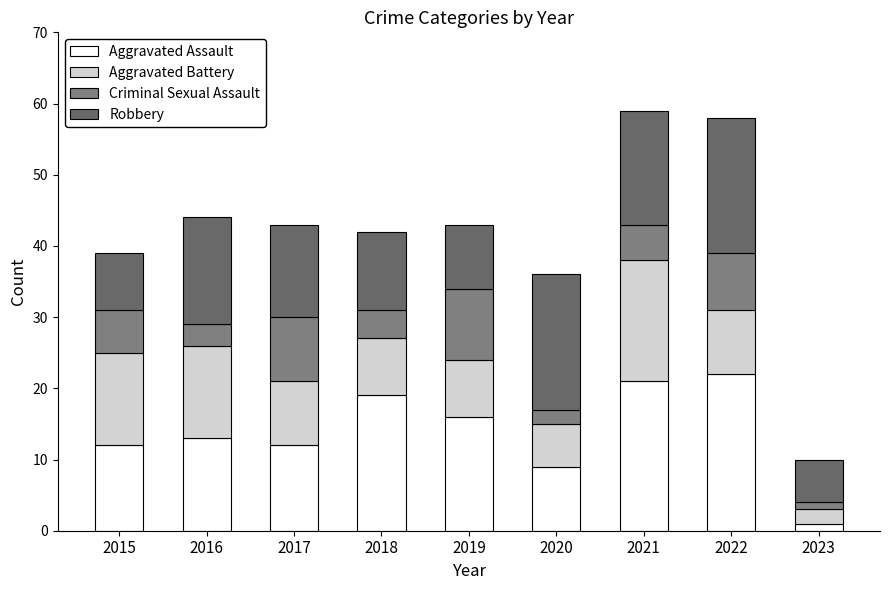

Does the chart contain any negative values?

No